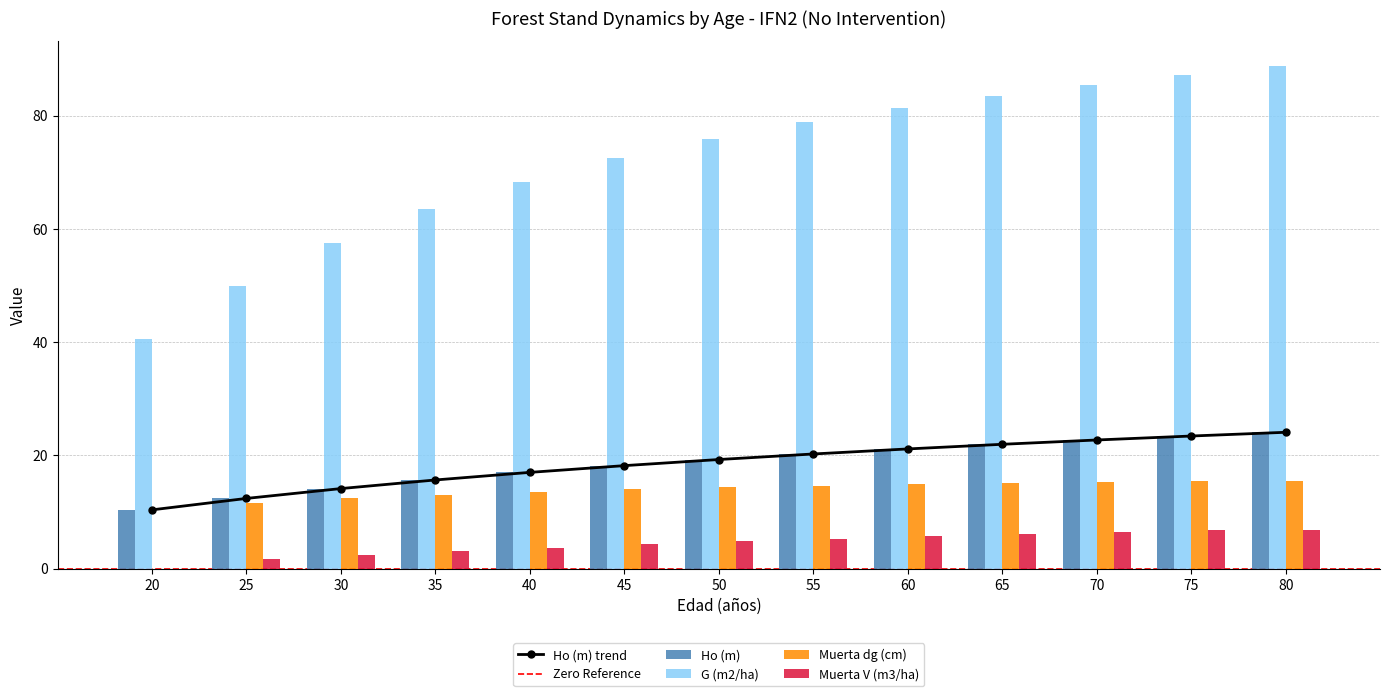

Reading left to right, what are all the values shown in this chart?

Ho (m): 20=10.4	25=12.4	30=14.1	35=15.7	40=17.0	45=18.2	50=19.3	55=20.2	60=21.1	65=22.0	70=22.7	75=23.4	80=24.1
G (m2/ha): 20=40.6	25=50.0	30=57.4	35=63.5	40=68.4	45=72.4	50=75.9	55=78.8	60=81.3	65=83.5	70=85.5	75=87.2	80=88.7
Muerta dg (cm): 20=0.0	25=11.6	30=12.4	35=13.1	40=13.6	45=14.0	50=14.4	55=14.7	60=14.9	65=15.2	70=15.4	75=15.5	80=15.5
Muerta V (m3/ha): 20=0.0	25=1.7	30=2.4	35=3.1	40=3.7	45=4.3	50=4.8	55=5.3	60=5.7	65=6.1	70=6.5	75=6.8	80=6.8